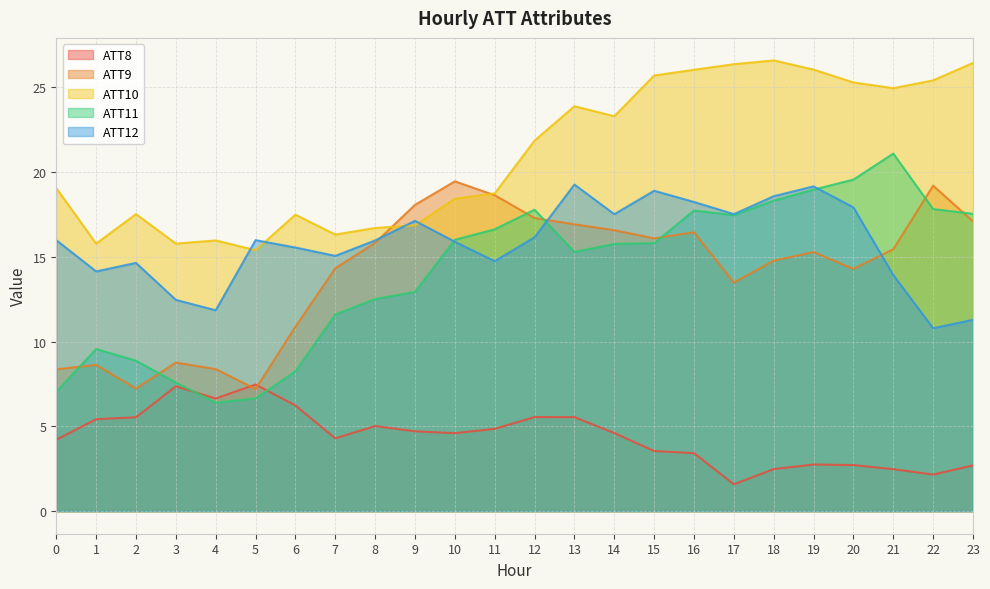

How many interior local peaks does the ATT8 series have?

5